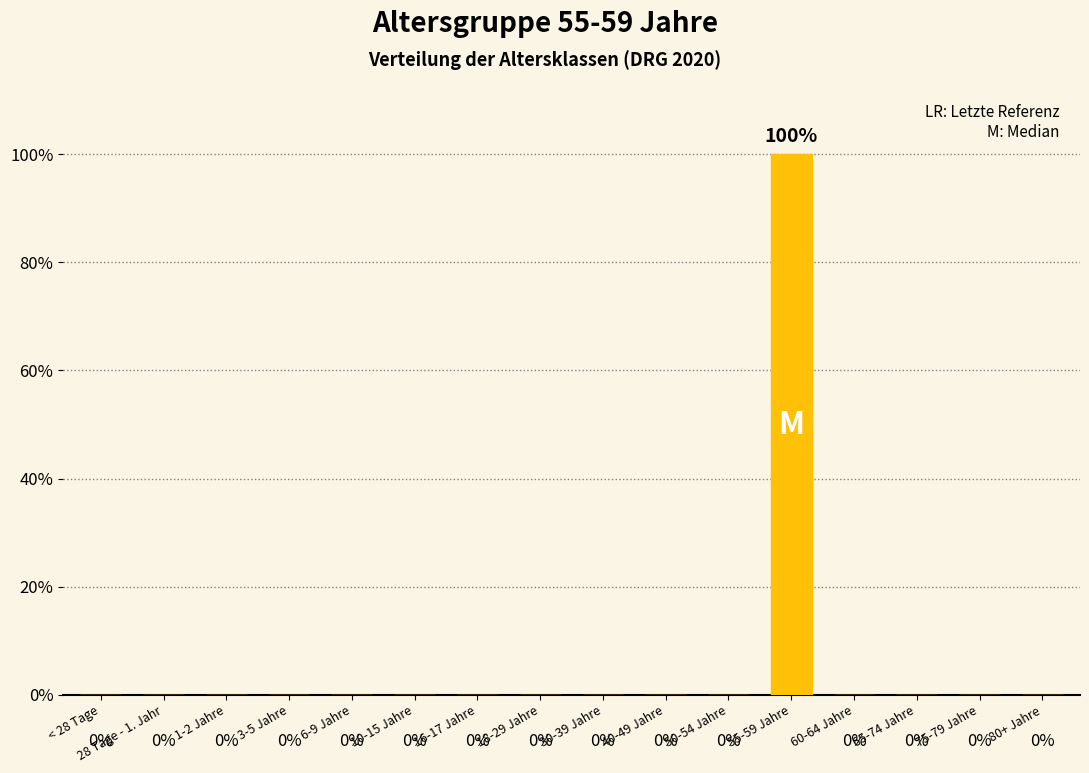

What is the label of the 9th bar from the right?

18-29 Jahre